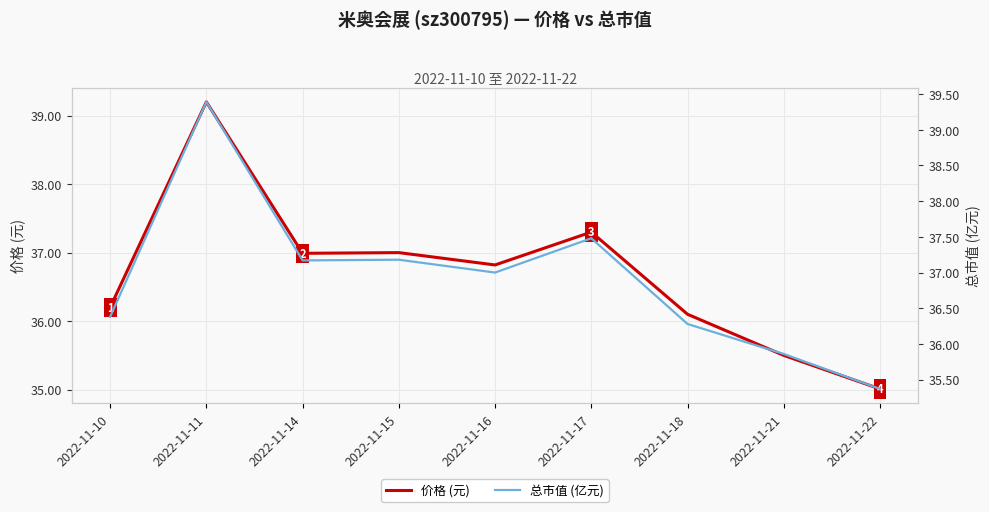

The 价格 (元) series shows 61.3 at 2022-11-15. True or false?

False